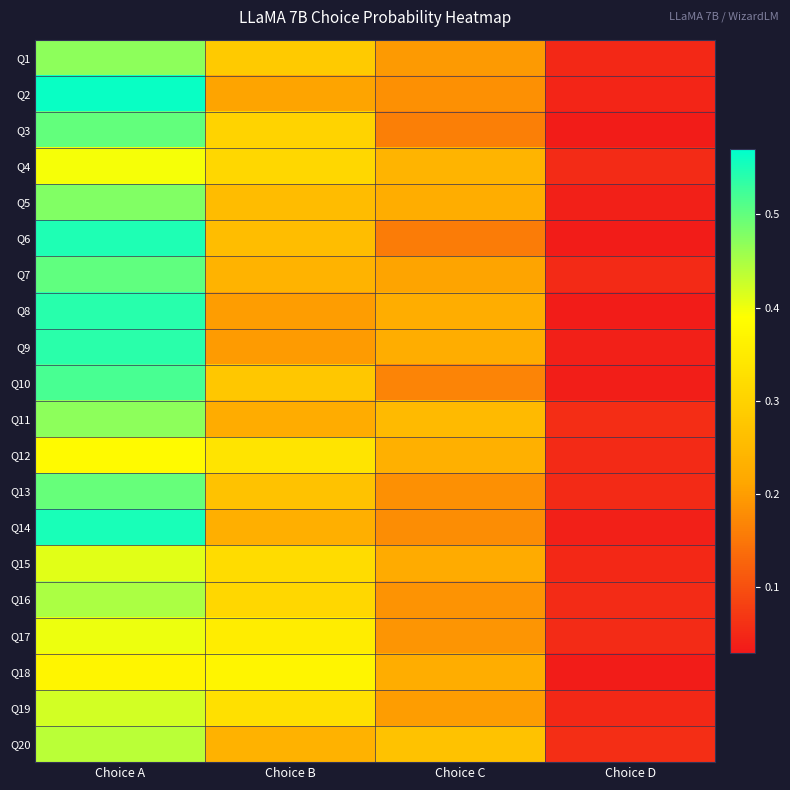

Reading right to left, extract all data points from this chart.

Q1: Choice D=0.0	Choice C=0.2	Choice B=0.3	Choice A=0.5
Q2: Choice D=0.0	Choice C=0.2	Choice B=0.2	Choice A=0.6
Q3: Choice D=0.0	Choice C=0.2	Choice B=0.3	Choice A=0.5
Q4: Choice D=0.1	Choice C=0.2	Choice B=0.3	Choice A=0.4
Q5: Choice D=0.0	Choice C=0.2	Choice B=0.3	Choice A=0.5
Q6: Choice D=0.0	Choice C=0.2	Choice B=0.3	Choice A=0.5
Q7: Choice D=0.1	Choice C=0.2	Choice B=0.2	Choice A=0.5
Q8: Choice D=0.0	Choice C=0.2	Choice B=0.2	Choice A=0.5
Q9: Choice D=0.0	Choice C=0.2	Choice B=0.2	Choice A=0.5
Q10: Choice D=0.0	Choice C=0.2	Choice B=0.3	Choice A=0.5
Q11: Choice D=0.1	Choice C=0.3	Choice B=0.2	Choice A=0.5
Q12: Choice D=0.1	Choice C=0.2	Choice B=0.3	Choice A=0.4
Q13: Choice D=0.1	Choice C=0.2	Choice B=0.3	Choice A=0.5
Q14: Choice D=0.0	Choice C=0.2	Choice B=0.2	Choice A=0.6
Q15: Choice D=0.0	Choice C=0.2	Choice B=0.3	Choice A=0.4
Q16: Choice D=0.1	Choice C=0.2	Choice B=0.3	Choice A=0.4
Q17: Choice D=0.1	Choice C=0.2	Choice B=0.4	Choice A=0.4
Q18: Choice D=0.0	Choice C=0.2	Choice B=0.4	Choice A=0.4
Q19: Choice D=0.1	Choice C=0.2	Choice B=0.3	Choice A=0.4
Q20: Choice D=0.1	Choice C=0.3	Choice B=0.2	Choice A=0.4